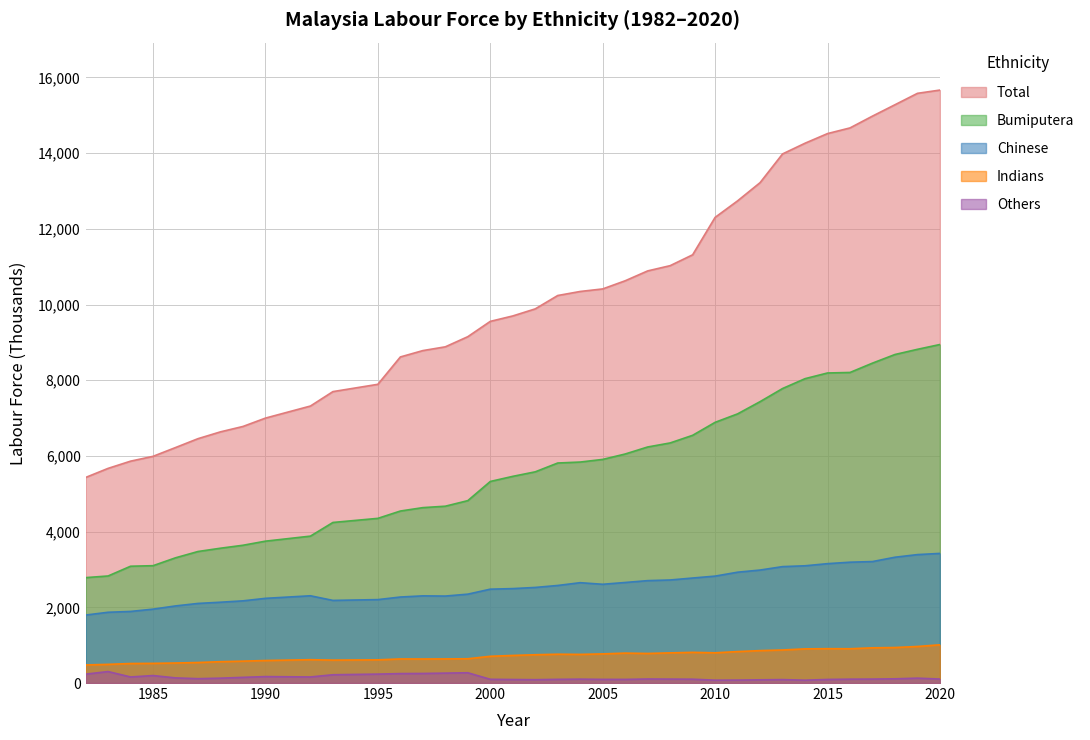

Reading right to left, what are all the values shown in this chart?

Total: 2020=15667.7	2019=15581.6	2018=15280.3	2017=14980.1	2016=14667.8	2015=14518.0	2014=14263.6	2013=13980.5	2012=13221.7	2011=12740.7	2010=12303.9	2009=11315.3	2008=11028.1	2007=10889.5	2006=10628.9	2005=10413.4	2004=10346.2	2003=10239.6	2002=9886.2	2001=9699.4	2000=9556.1	1999=9151.5	1998=8883.6	1997=8784.0	1996=8616.0	1995=7893.1	1993=7700.1	1992=7319.0	1990=7000.2	1989=6779.4	1988=6637.0	1987=6456.8	1986=6222.1	1985=5990.1	1984=5862.5	1983=5671.8	1982=5431.4
Bumiputera: 2020=8944.8	2019=8817.6	2018=8680.8	2017=8452.9	2016=8206.1	2015=8192.4	2014=8042.2	2013=7781.8	2012=7435.0	2011=7111.9	2010=6888.3	2009=6545.4	2008=6343.7	2007=6237.0	2006=6051.4	2005=5908.5	2004=5839.0	2003=5813.5	2002=5580.6	2001=5461.0	2000=5325.8	1999=4819.3	1998=4672.3	1997=4634.4	1996=4544.7	1995=4351.1	1993=4242.5	1992=3881.6	1990=3748.6	1989=3640.3	1988=3562.2	1987=3475.4	1986=3308.7	1985=3100.5	1984=3086.2	1983=2828.5	1982=2784.9
Chinese: 2020=3425.0	2019=3393.3	2018=3324.1	2017=3209.5	2016=3192.6	2015=3154.0	2014=3097.9	2013=3075.8	2012=2985.1	2011=2928.4	2010=2824.9	2009=2774.4	2008=2722.6	2007=2705.4	2006=2656.5	2005=2609.2	2004=2651.1	2003=2577.7	2002=2525.7	2001=2495.0	2000=2479.9	1999=2348.1	1998=2297.8	1997=2303.1	1996=2272.4	1995=2204.2	1993=2182.9	1992=2305.3	1990=2237.7	1989=2171.4	1988=2135.1	1987=2103.0	1986=2037.3	1985=1952.1	1984=1891.4	1983=1869.7	1982=1795.9
Indians: 2020=1010.1	2019=965.8	2018=938.3	2017=930.4	2016=906.1	2015=907.7	2014=902.4	2013=873.3	2012=856.6	2011=831.1	2010=798.9	2009=810.6	2008=796.9	2007=781.1	2006=790.4	2005=769.7	2004=756.7	2003=761.4	2002=747.6	2001=728.7	2000=706.7	1999=641.4	1998=637.1	1997=635.0	1996=636.1	1995=613.1	1993=605.5	1992=616.6	1990=594.7	1989=578.5	1988=564.2	1987=542.4	1986=529.0	1985=519.6	1984=515.4	1983=493.4	1982=477.6
Others: 2020=104.9	2019=128.9	2018=111.2	2017=104.3	2016=101.9	2015=94.5	2014=75.0	2013=90.7	2012=84.9	2011=77.6	2010=75.5	2009=101.1	2008=103.8	2007=106.4	2006=95.8	2005=96.5	2004=102.5	2003=97.2	2002=88.4	2001=92.9	2000=98.5	1999=271.3	1998=261.9	1997=252.5	1996=249.4	1995=235.7	1993=218.6	1992=160.2	1990=170.1	1989=150.1	1988=128.3	1987=115.0	1986=135.5	1985=197.3	1984=160.4	1983=302.8	1982=234.5